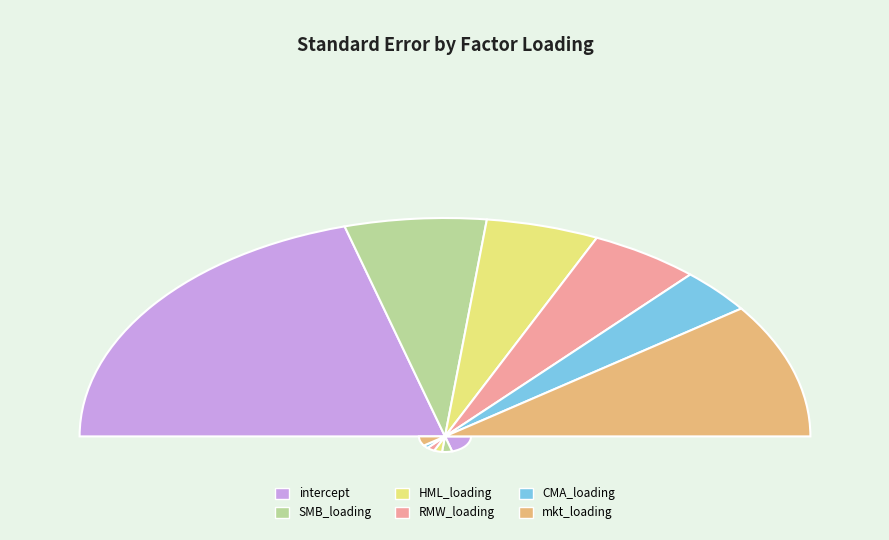

Is RMW_loading the majority of the pie?

No